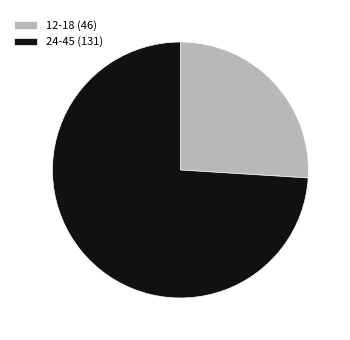

Rank the categories by value from lowest to highest.

12-18 (46), 24-45 (131)